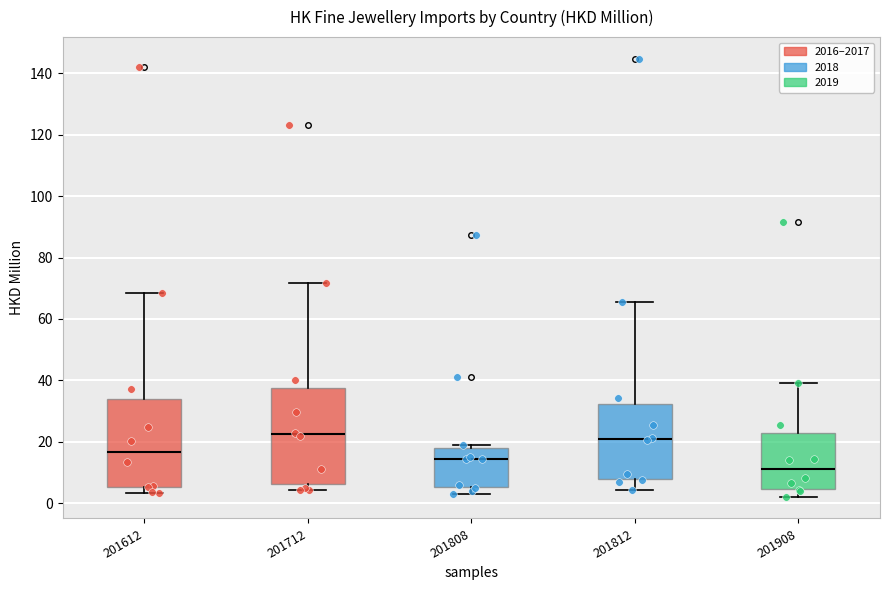

Reading left to right, read every box against the y-axis: the position of its median line, the range the box covers, and the ends of its whiskers. The values are not printed on the chart, so give them approximately, as read against the axis.

201612: median 16, box 6 to 34, whiskers 4 to 68
201712: median 22, box 6 to 38, whiskers 4 to 72
201808: median 14, box 6 to 18, whiskers 4 to 18 (just above the box's upper edge)
201812: median 20, box 8 to 32, whiskers 4 to 66
201908: median 12, box 4 to 22, whiskers 2 to 40